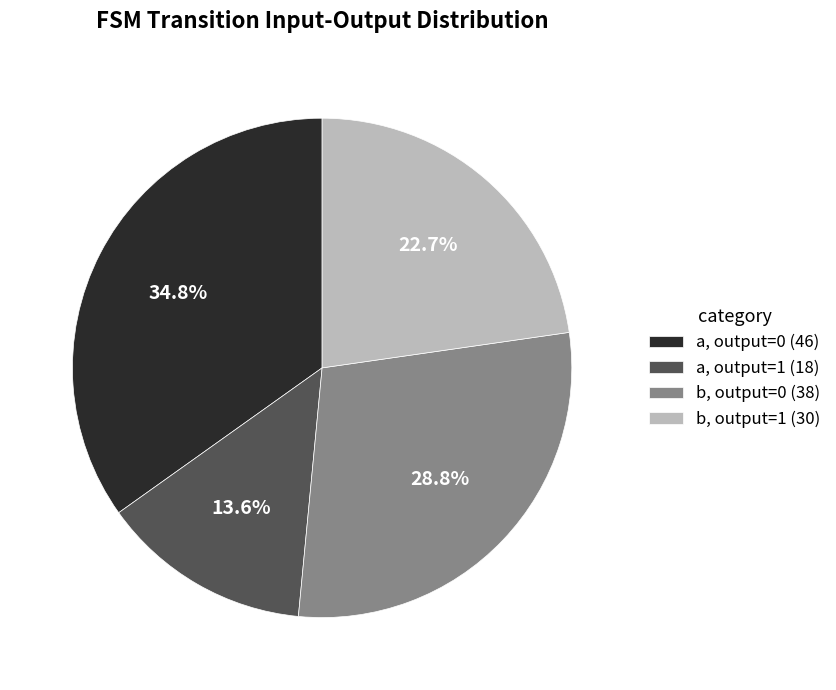

Approximately how many times larger is the value at b, output=1 (30) compared to b, output=0 (38)?

0.8